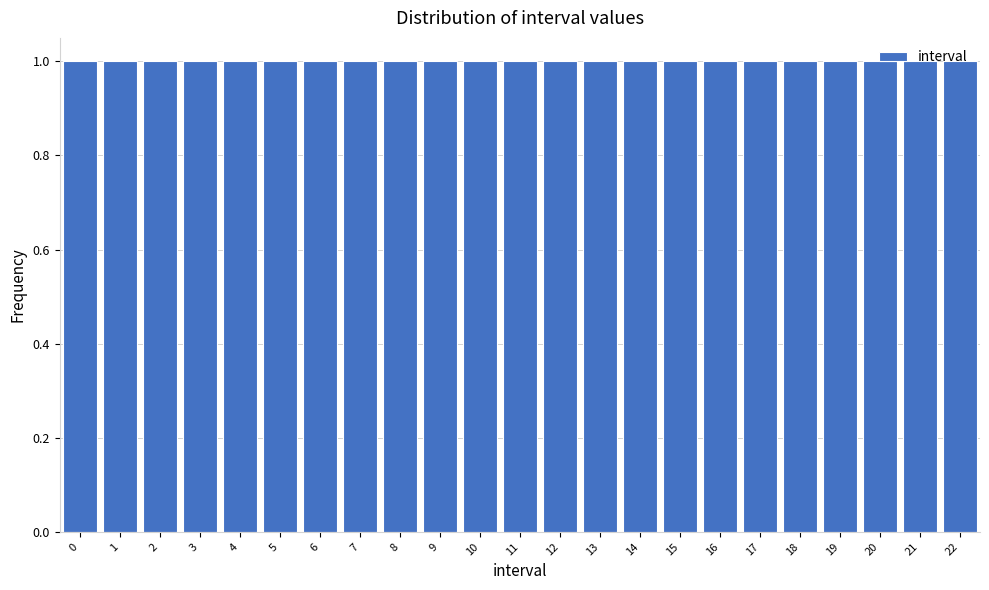

Reading left to right, transcribe this chart: for each bar, give the range it covers on the x-axis and its height. The values are not printed on the chart, so give them approximately, as read against the axis.

-0.5 to 0.5: 1
0.5 to 1.5: 1
1.5 to 2.5: 1
2.5 to 3.5: 1
3.5 to 4.5: 1
4.5 to 5.5: 1
5.5 to 6.5: 1
6.5 to 7.5: 1
7.5 to 8.5: 1
8.5 to 9.5: 1
9.5 to 10.5: 1
10.5 to 11.5: 1
11.5 to 12.5: 1
12.5 to 13.5: 1
13.5 to 14.5: 1
14.5 to 15.5: 1
15.5 to 16.5: 1
16.5 to 17.5: 1
17.5 to 18.5: 1
18.5 to 19.5: 1
19.5 to 20.5: 1
20.5 to 21.5: 1
21.5 to 22.5: 1